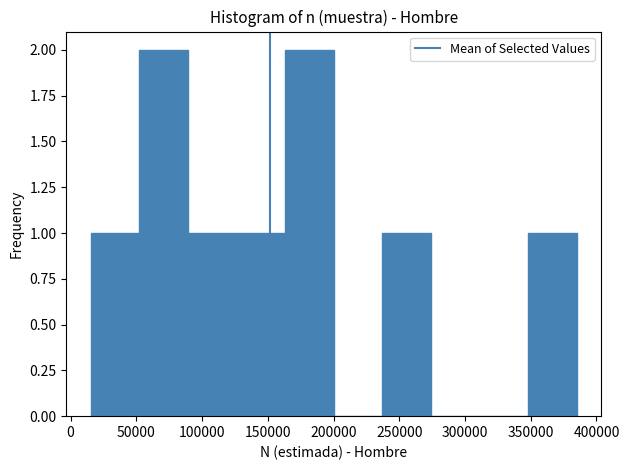

Reading left to right, list every bar in this chart as the range it spans on the x-axis followed by its height. Neither the bar edges nor the heights are printed on the chart, so give them approximately, as read against the axes.

15000 to 50000: 1
50000 to 90000: 2
90000 to 125000: 1
125000 to 165000: 1
165000 to 200000: 2
200000 to 235000: 0
235000 to 275000: 1
275000 to 310000: 0
310000 to 350000: 0
350000 to 385000: 1